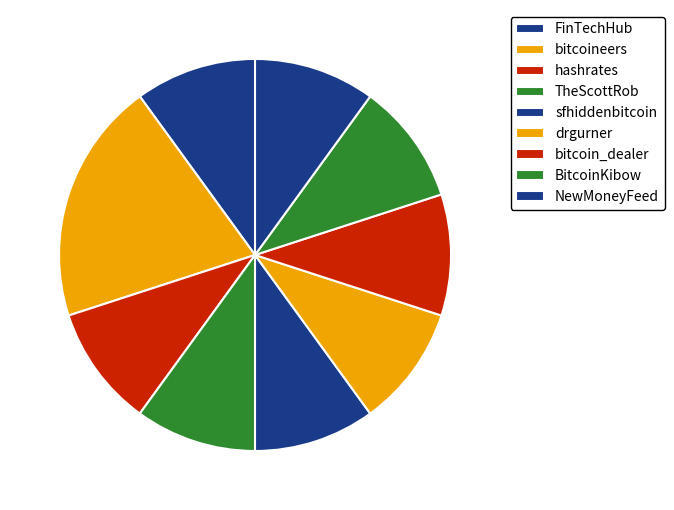

How many segments does this pie chart have?

9